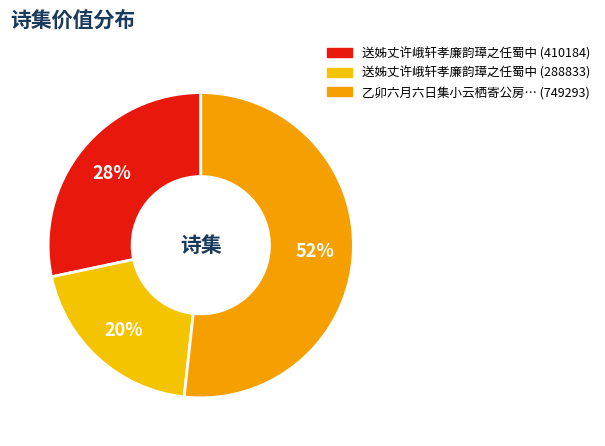

Count the number of slices in the pie.

3